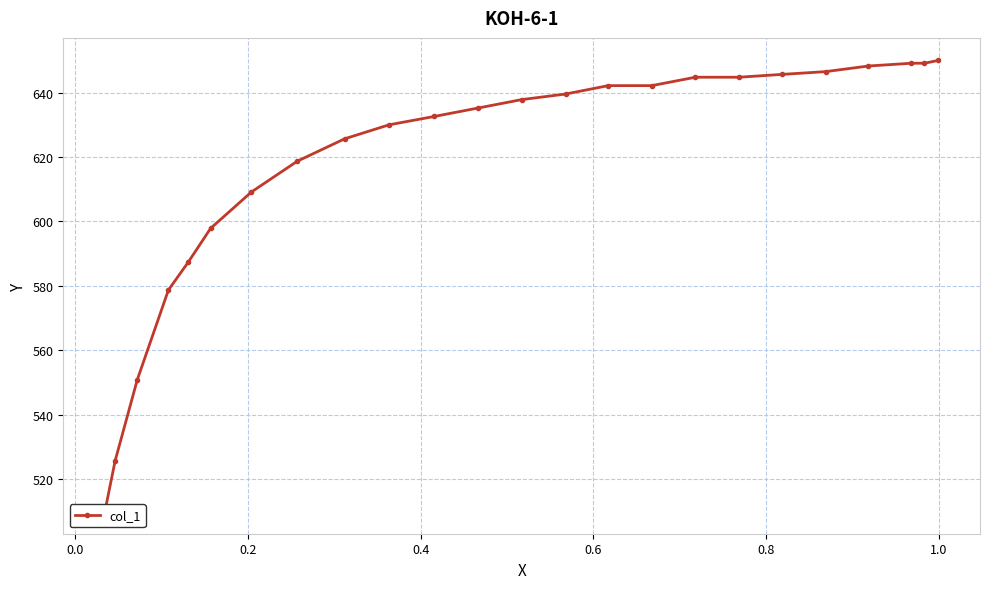

What is the sum of all values?

14841.4